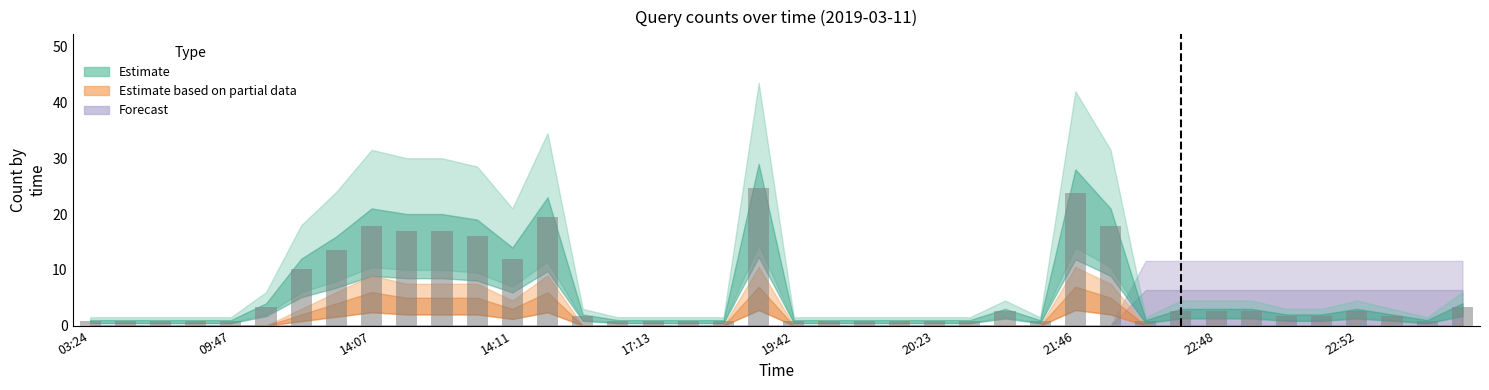

What is the difference between the maximum and minimum values?

23.8